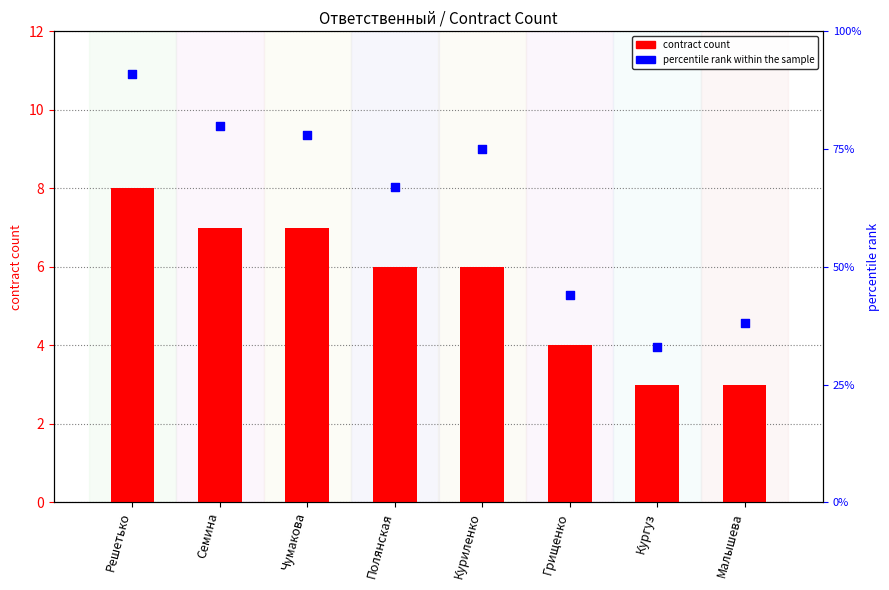

Which series reaches the minimum Y coordinate?

contract count